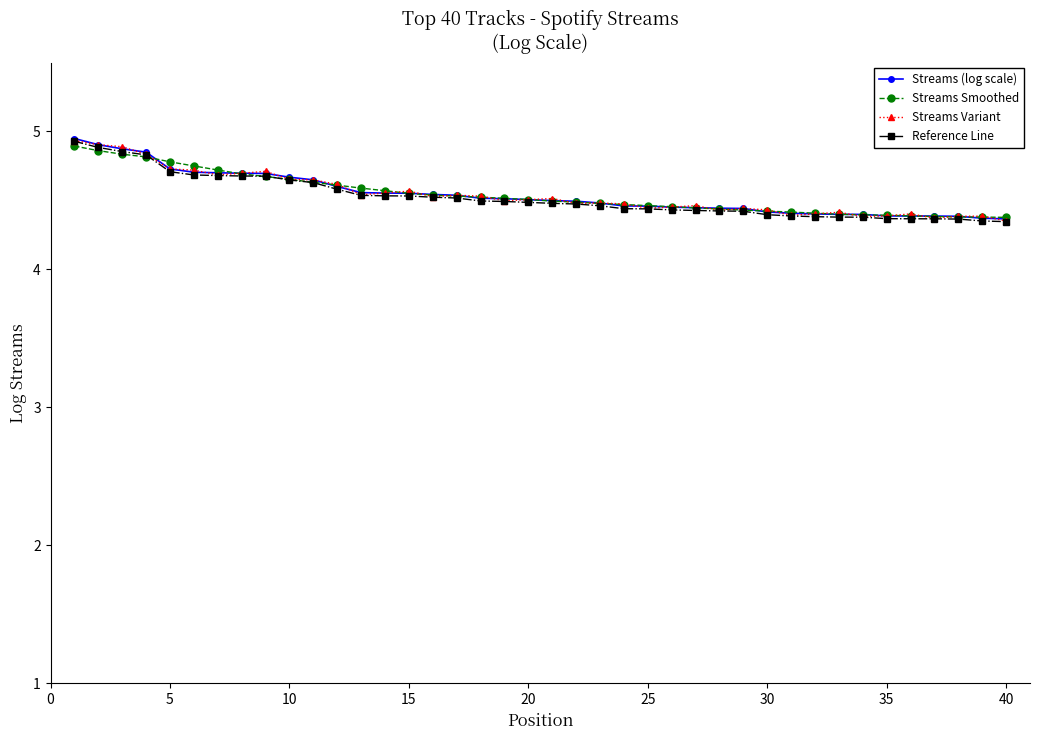

How many Reference Line values are between 4 and 5?

40